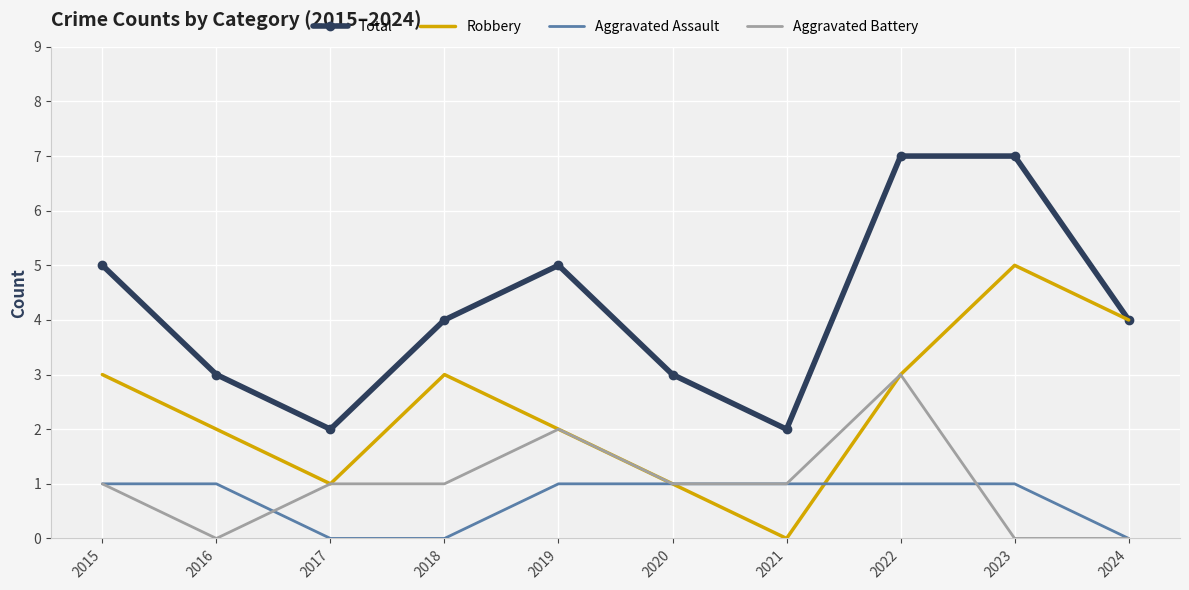

List the series in order of their peak value, highest first.

Total, Robbery, Aggravated Battery, Aggravated Assault